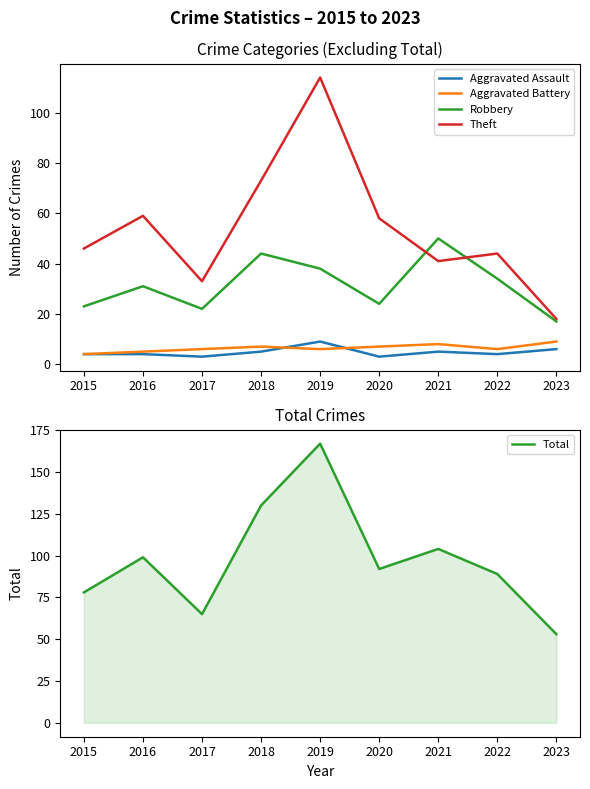

True or false: Robbery and Aggravated Assault intersect in this chart.

False